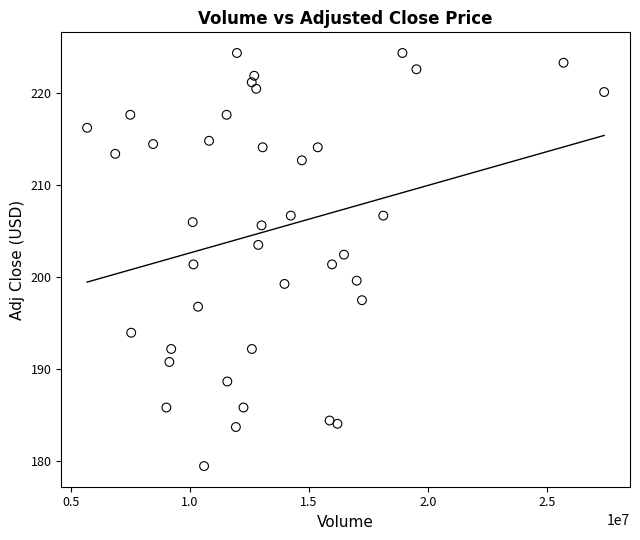

What is the range of Y values (max minus min)?

44.9